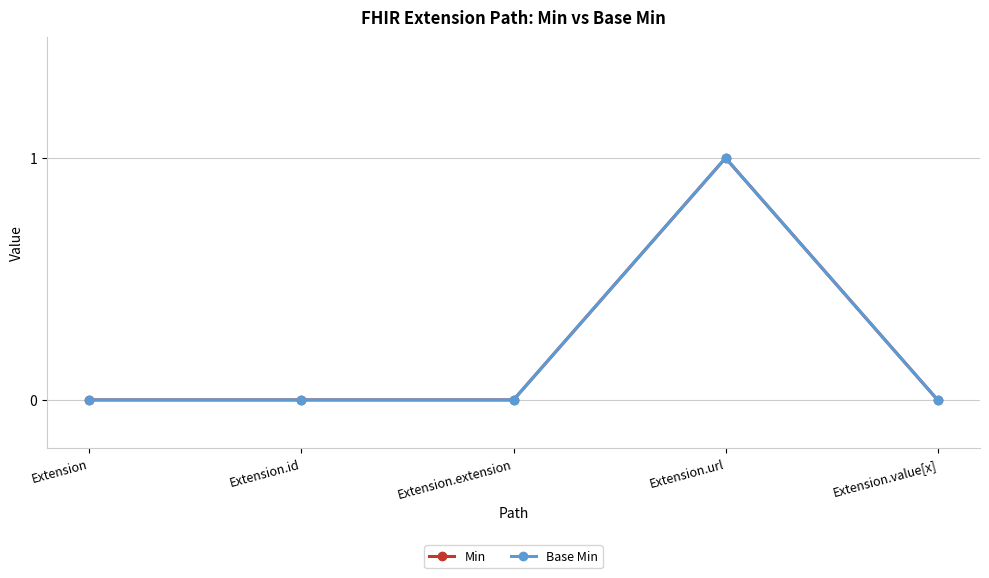

Does the chart have visible grid lines?

Yes